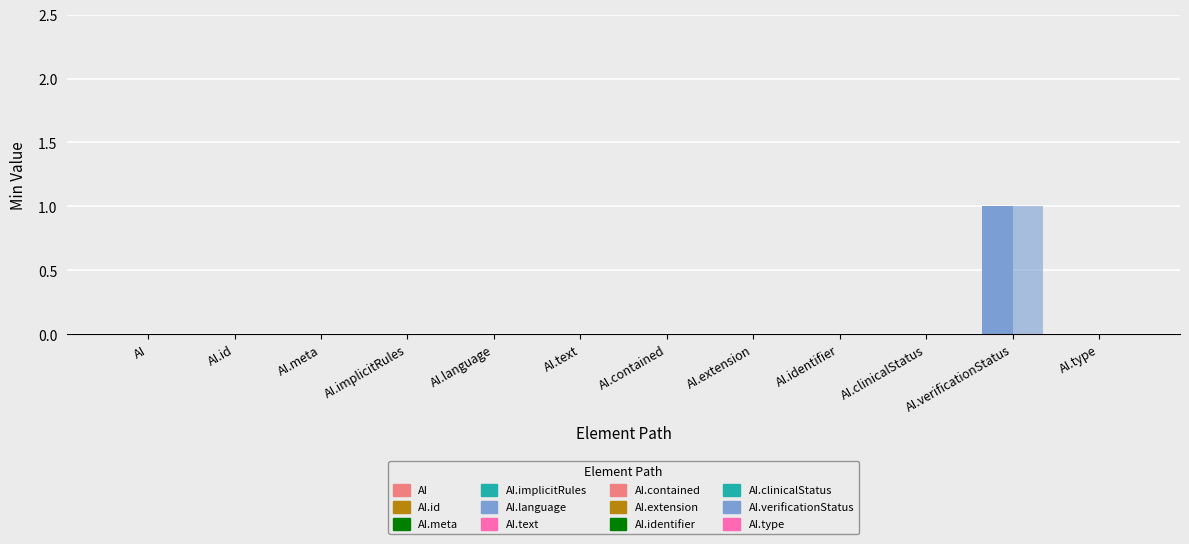

Count the number of categories in the chart.

12